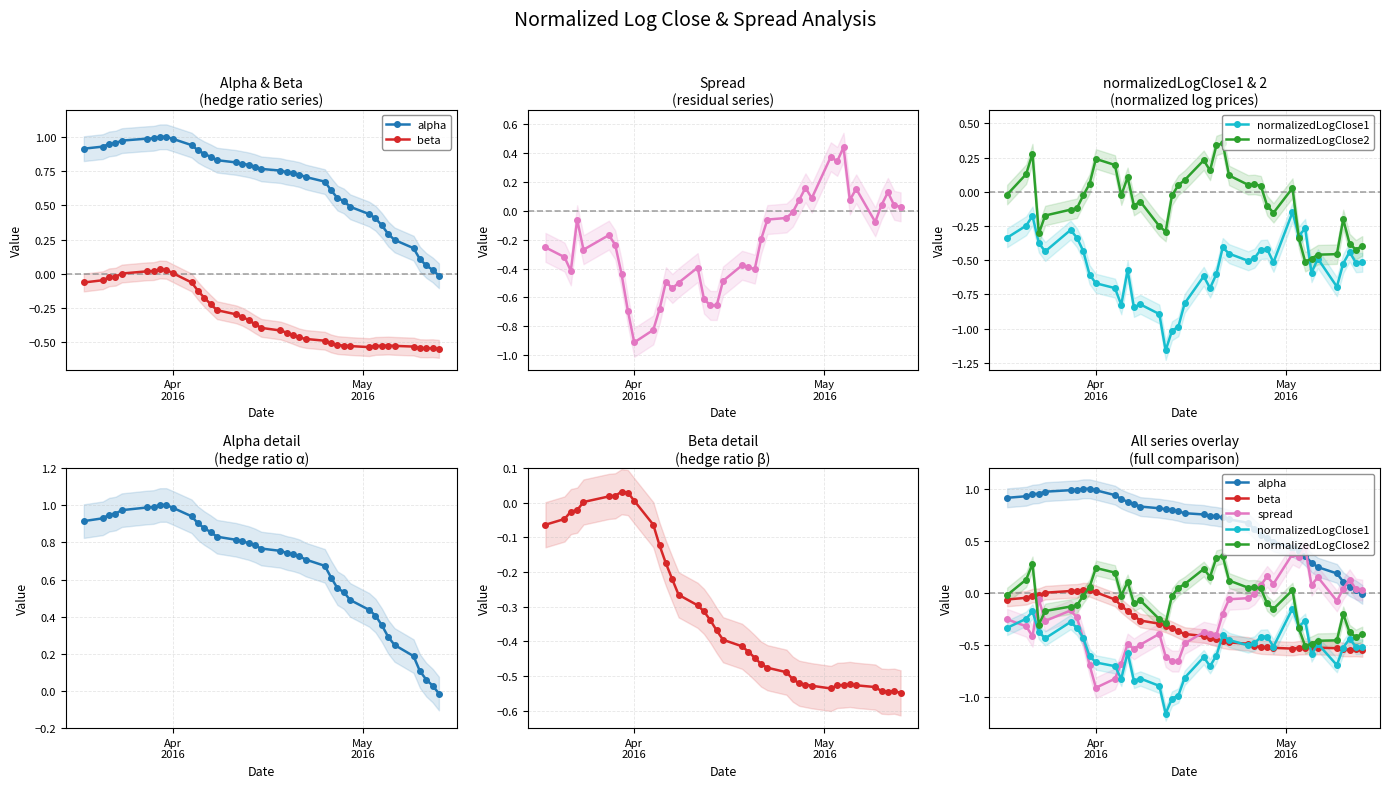

How many categories are shown in the chart?

40